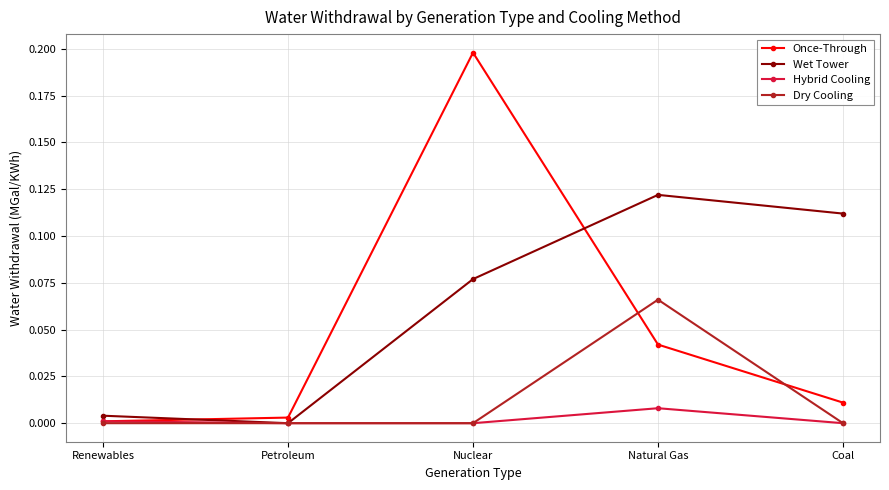

What position from the left is Natural Gas?

4